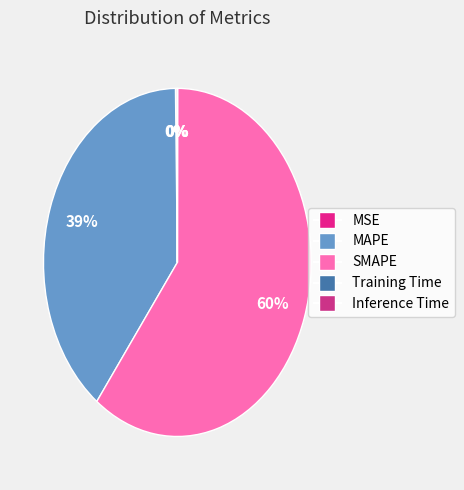

To the nearest percent, what portion does MAPE represent?

39%